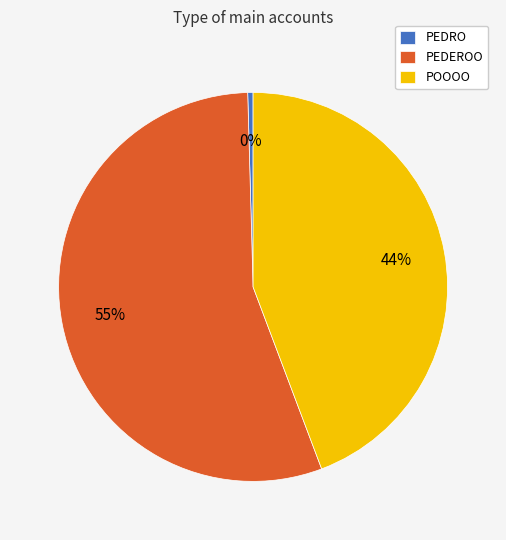

How many segments does this pie chart have?

3